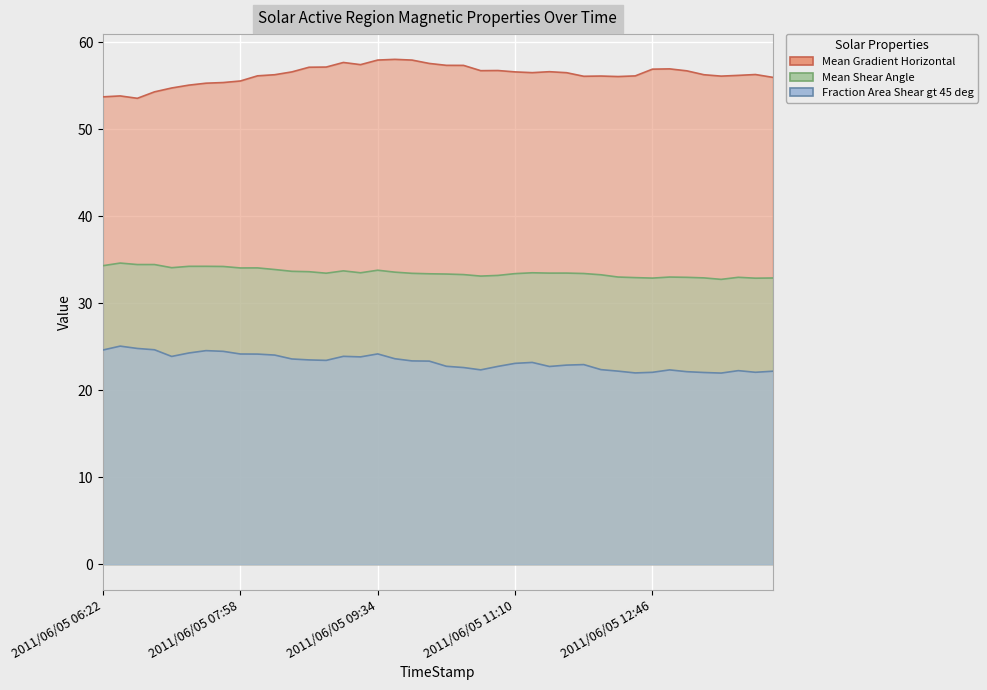

True or false: Mean Shear Angle has a value of 47.3 at 2011/06/05 06:46.

False